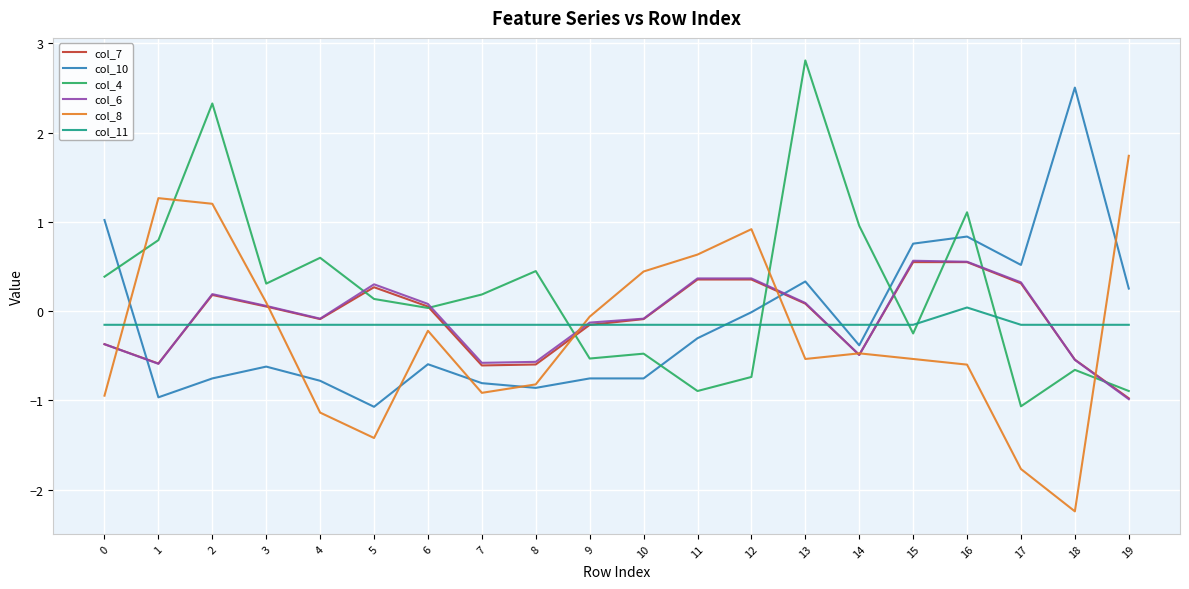

The col_11 series shows -0.2 at 1. True or false?

True